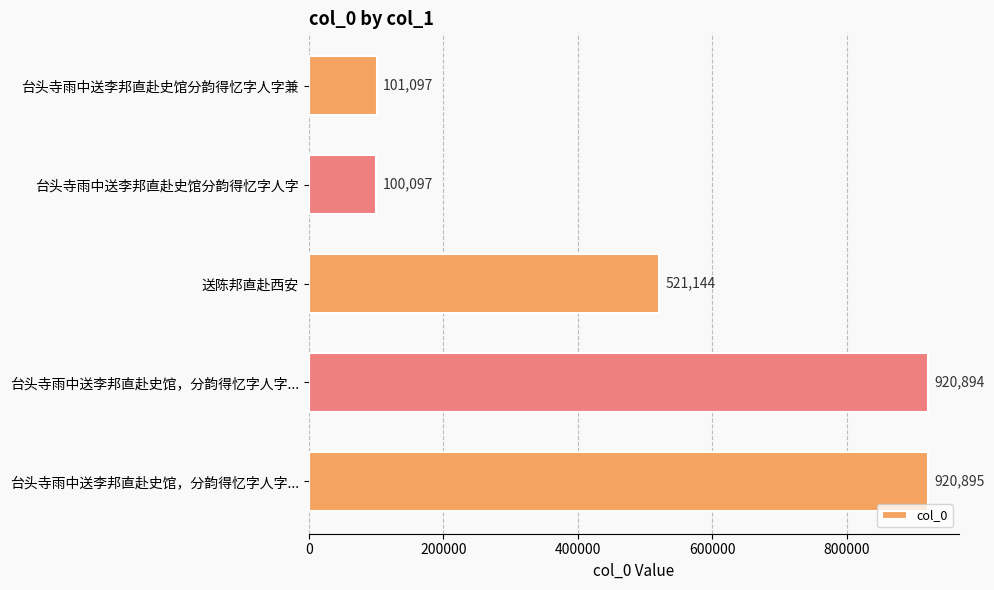

What is the difference between the maximum and minimum values?

820798